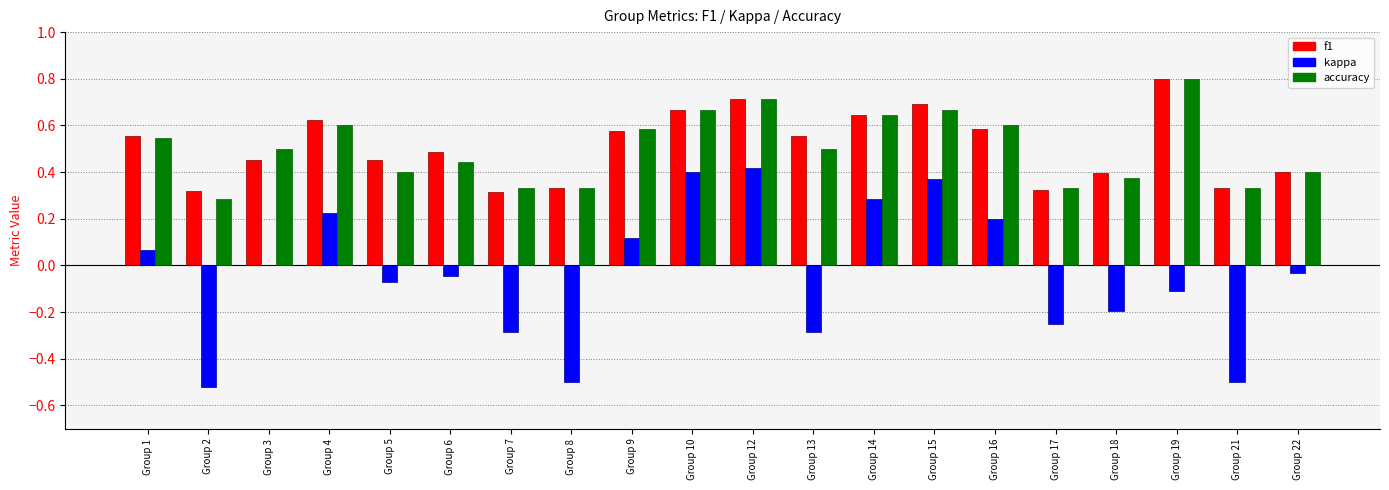

Which label corresponds to the largest value in the chart?

Group 19